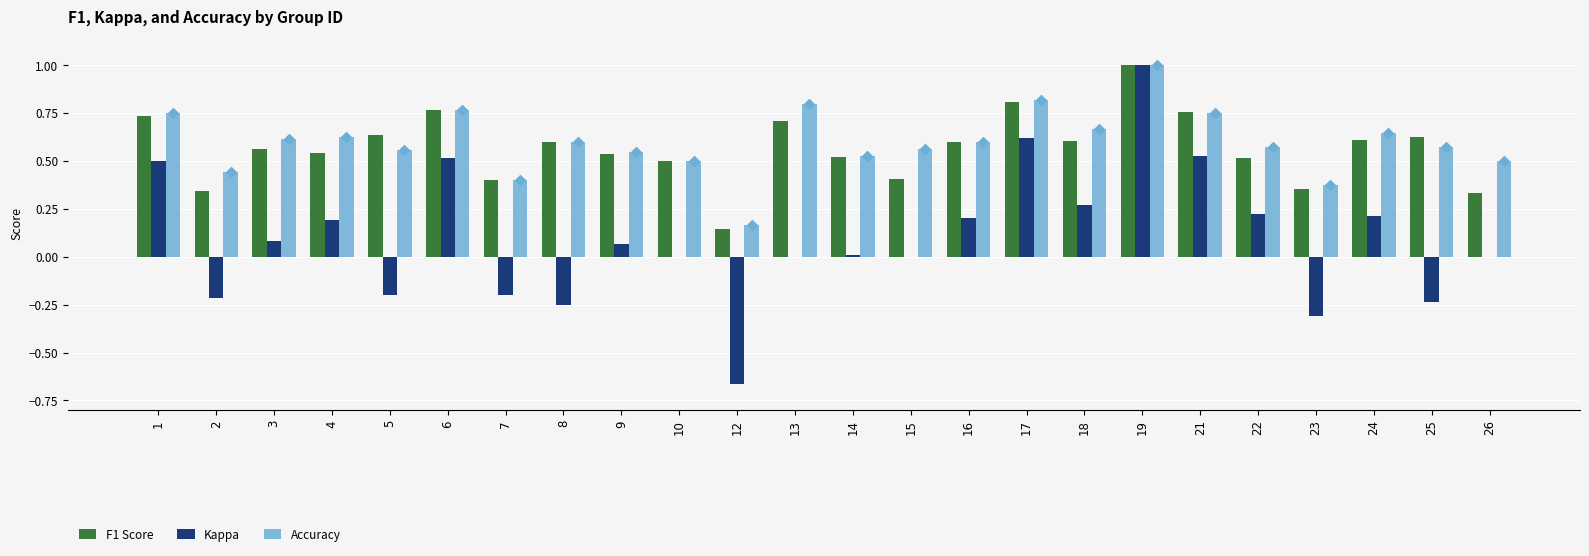

At which category is the sum across all series the highest?

19